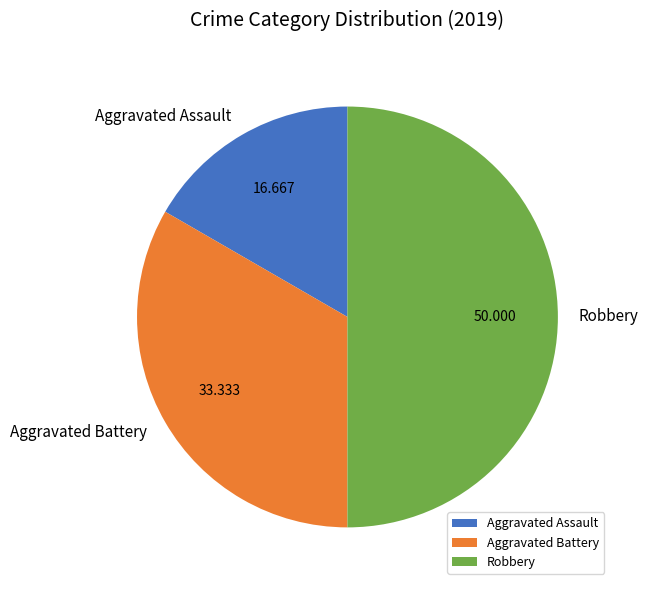

Rank the categories by value from highest to lowest.

Robbery, Aggravated Battery, Aggravated Assault